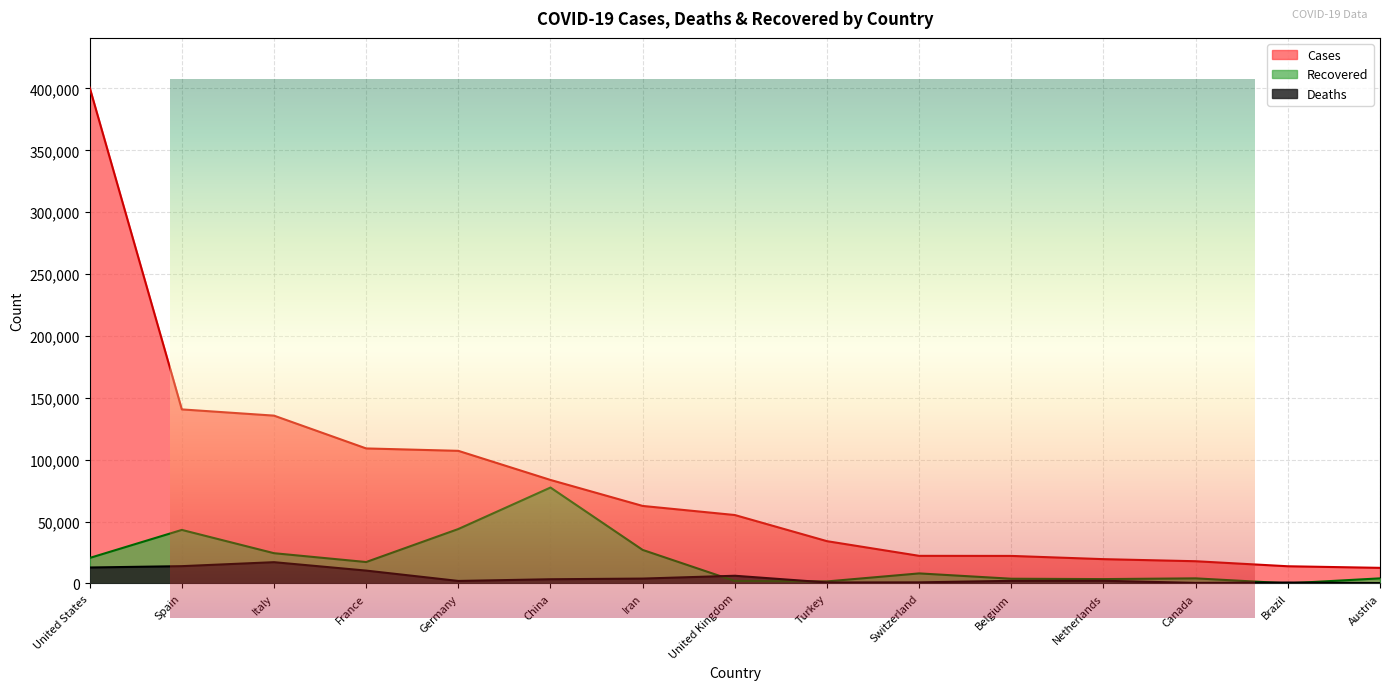

What is the spread (max minus min) of values at Switzerland?

21432